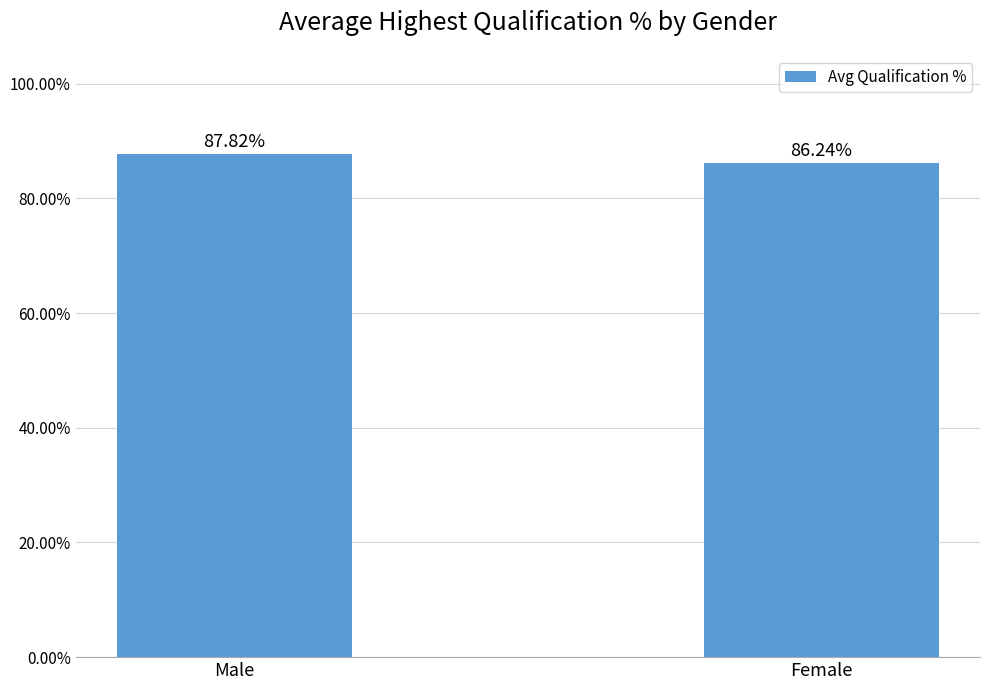

Which category has the highest value across all series?

Male